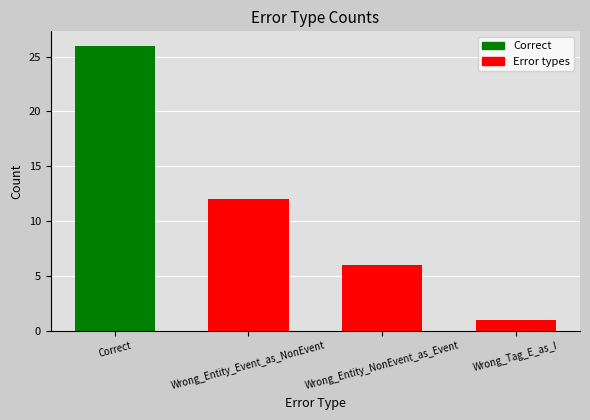

What is the maximum value shown in the chart?

26